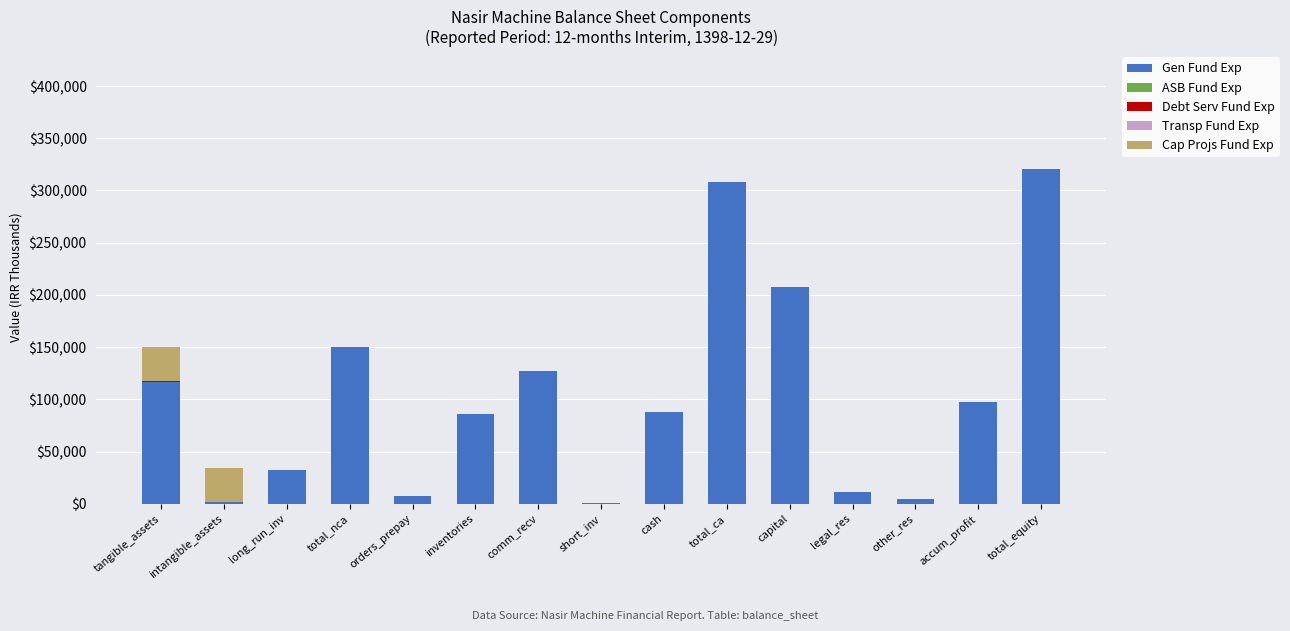

Is it true that Gen Fund Exp equals 87773 at cash?

True